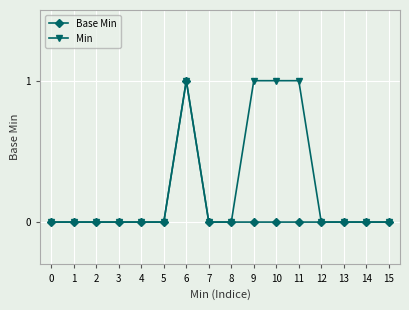

Is it true that Min equals 1 at 15?

False